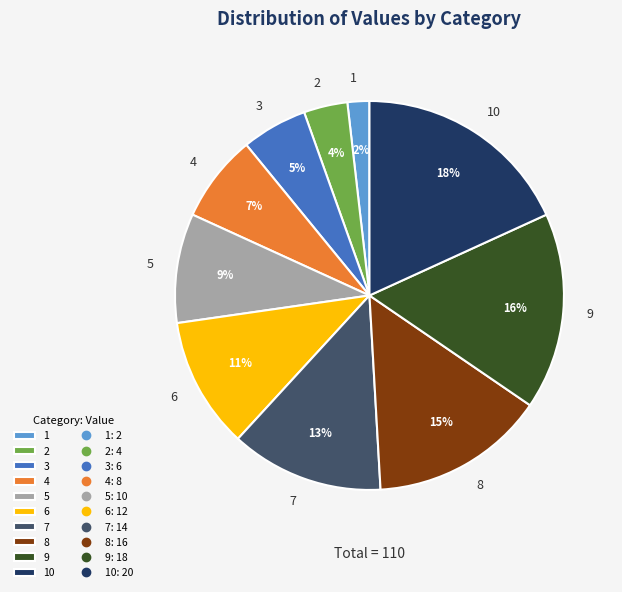

How many segments does this pie chart have?

10